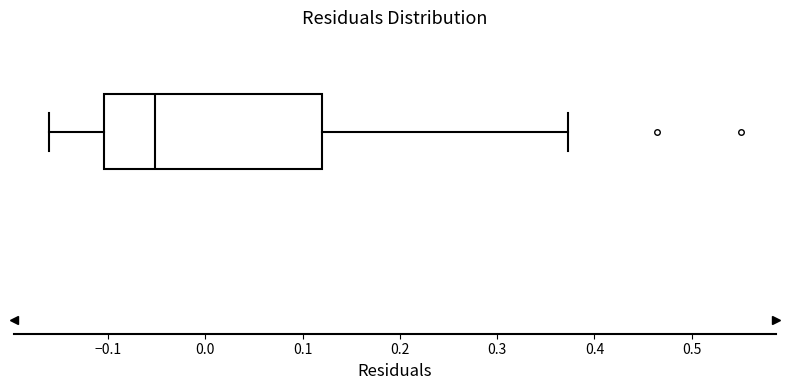

Transcribe this box plot: give where the median line is, the range the box spans, and where the two whiskers end, as read against the x-axis. The values are not printed on the chart, so give them approximately, as read against the axis.

median -0.05, box -0.10 to 0.12, whiskers -0.16 to 0.37